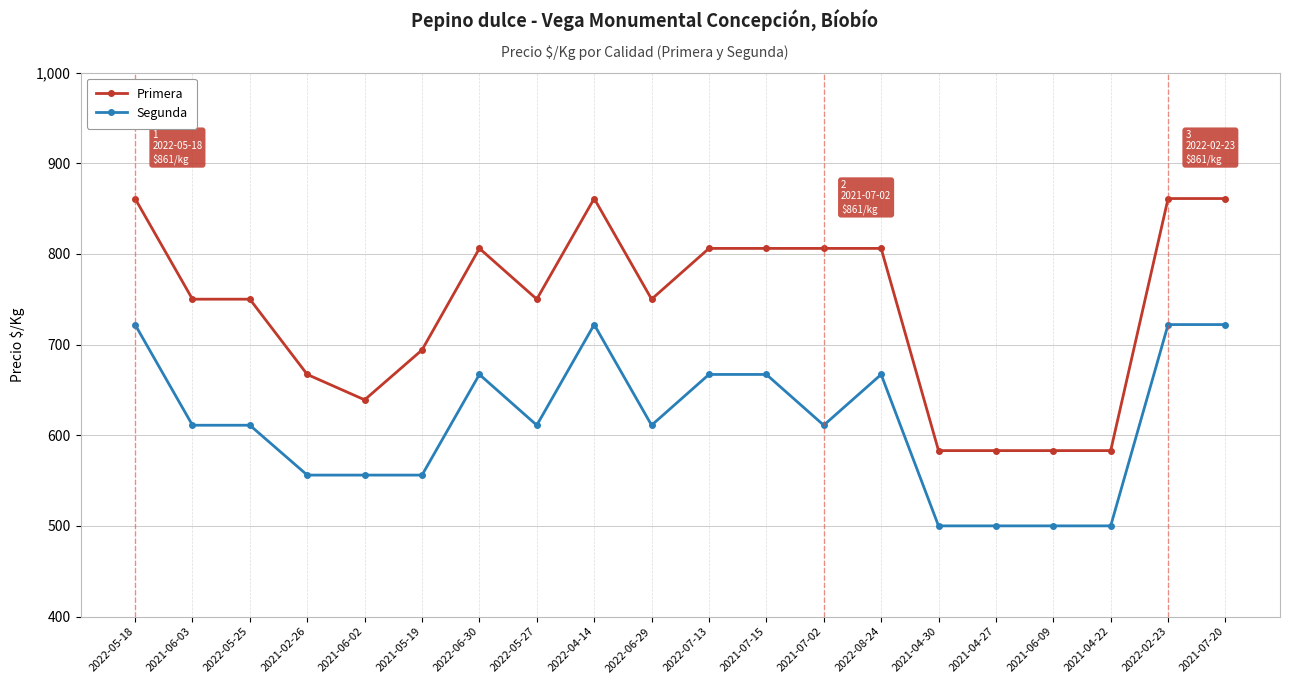

Count the number of categories in the chart.

20